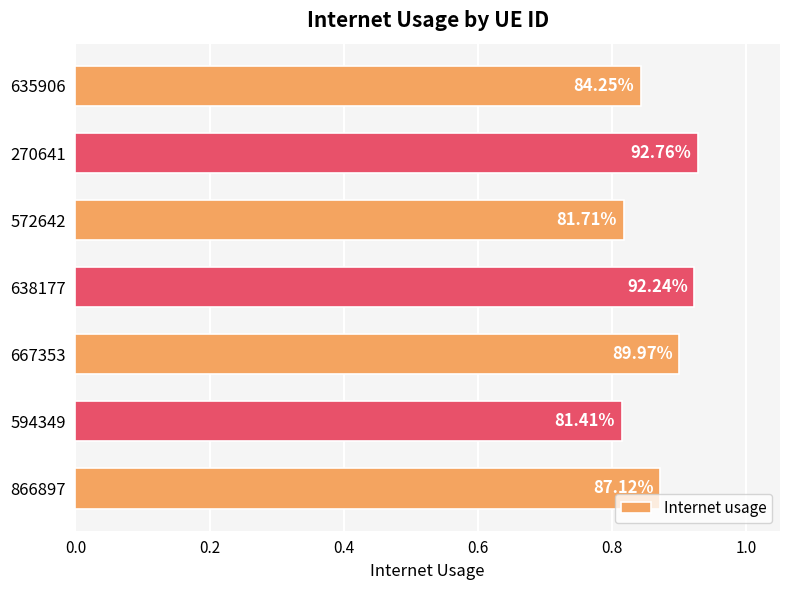

What is the average value?

0.9